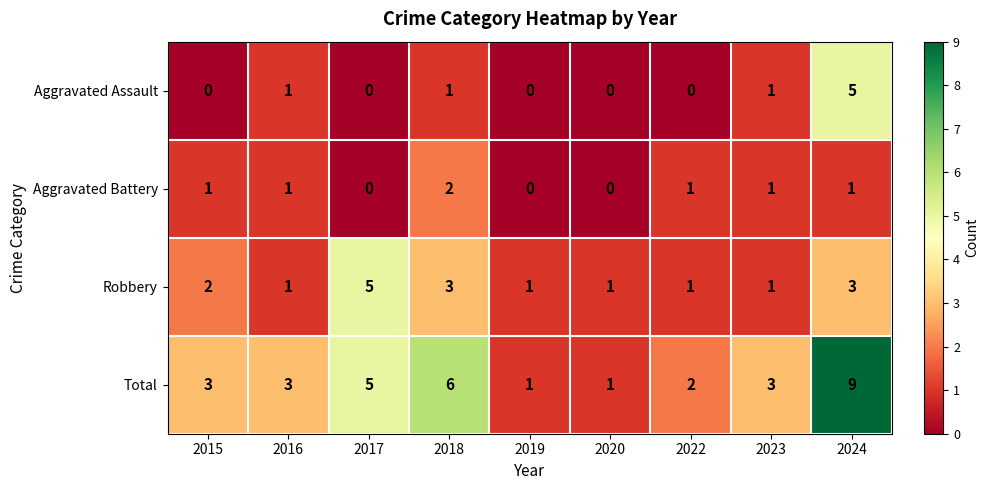

What is the difference between the maximum and second lowest values in the Aggravated Assault series?

5